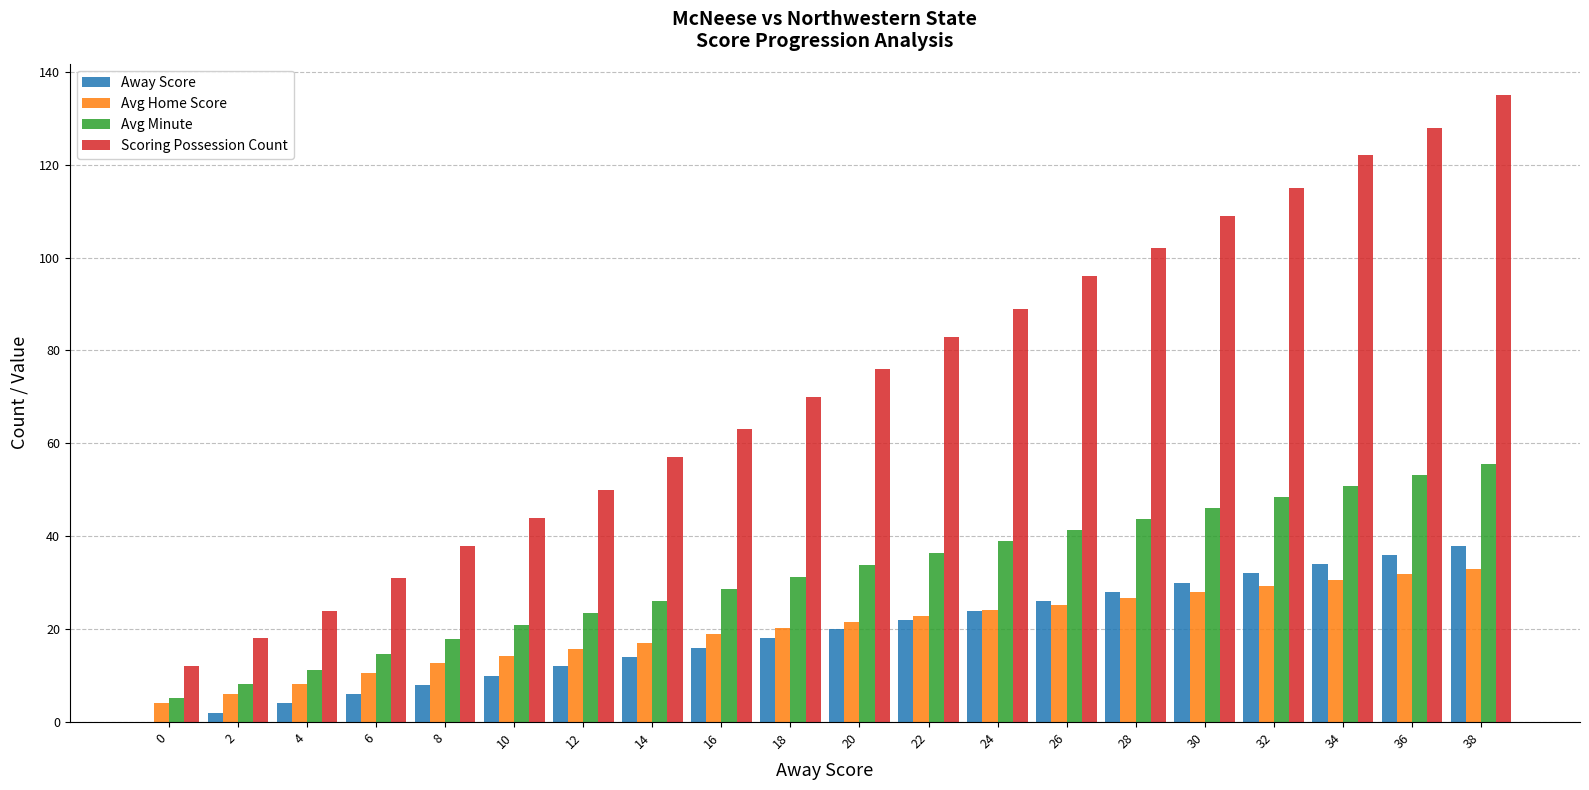

Which series changed the most between 2 and 28?

Scoring Possession Count